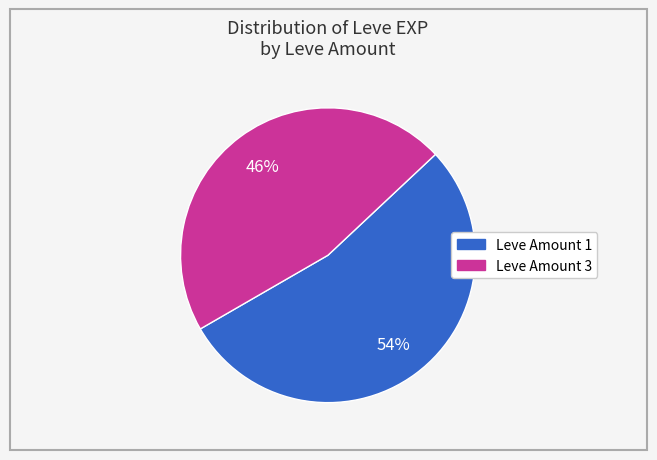

Is there any slice that represents more than half of the pie?

Yes